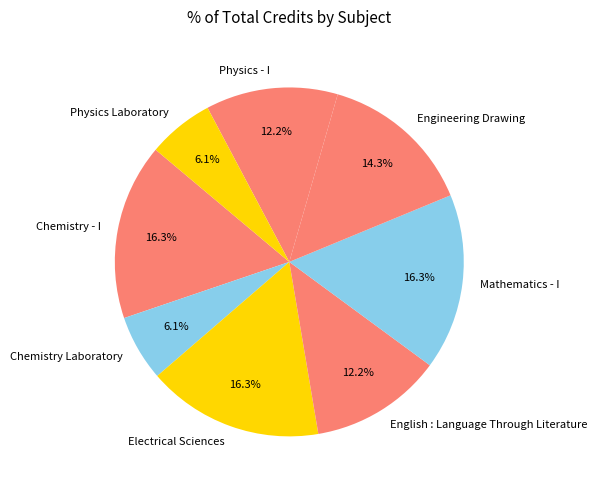

Combined, do Chemistry Laboratory and Electrical Sciences account for over 50%?

No